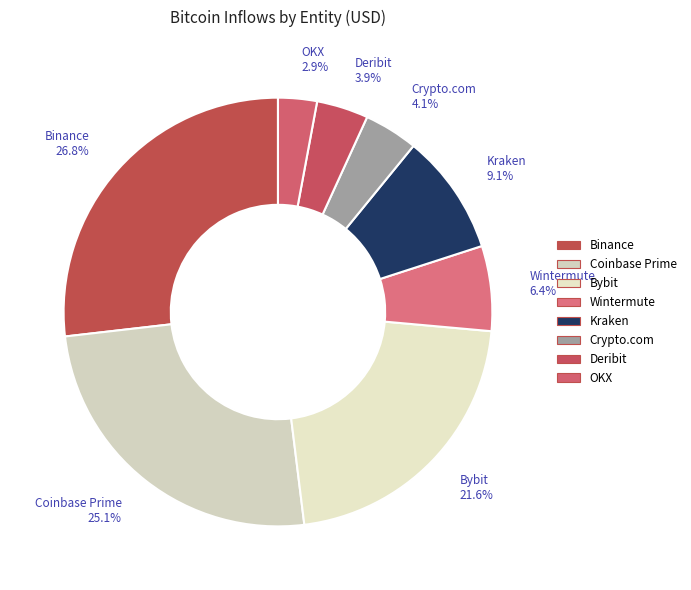

Does any single category account for the majority?

No